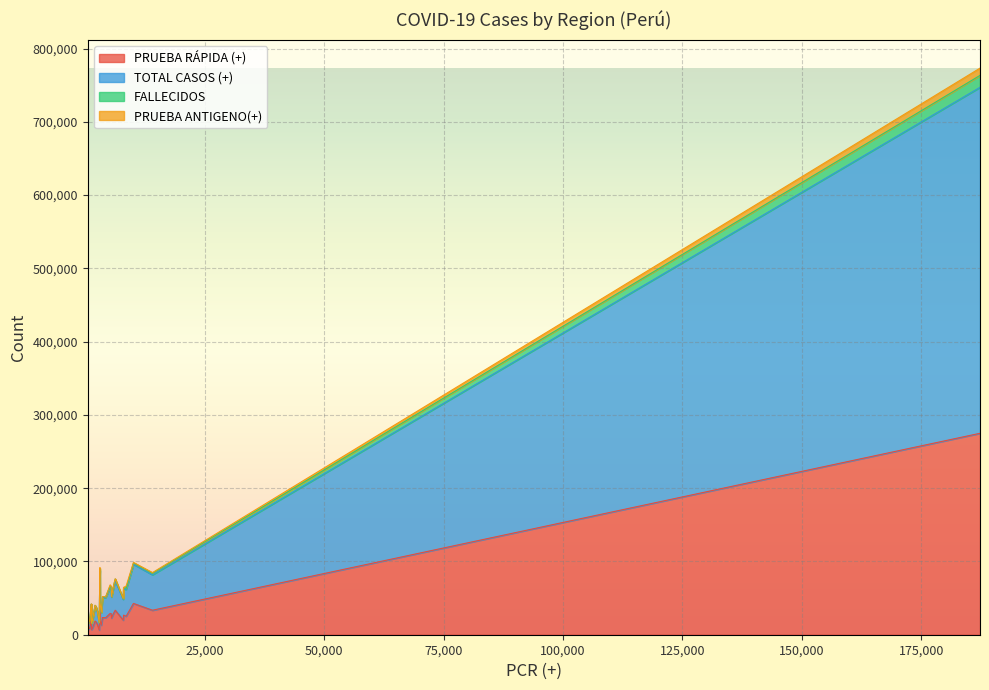

Reading right to left, what are all the values shown in this chart?

PRUEBA RÁPIDA (+): LIMA REGIÓN=26751	MADRE DE DIOS=8817	UCAYALI=20017	TUMBES=8672	PASCO=7014	HUANCAVELICA=7021	AYACUCHO=13055	SAN MARTIN=23201	LORETO=23460	TACNA=13895	PUNO=18689	APURIMAC=6425	HUANUCO=19316	CAJAMARCA=22829	ANCASH=25241	JUNIN=28792	ICA=29050	AMAZONAS=17133	PIURA=42028	LAMBAYEQUE=29357	CUSCO=19939	MOQUEGUA=16418	AREQUIPA=42682	LA LIBERTAD=33386	CALLAO=33428	LIMA METROPOLITANA=274917
TOTAL CASOS (+): LIMA REGIÓN=35479	MADRE DE DIOS=9765	UCAYALI=21444	TUMBES=10329	PASCO=7786	HUANCAVELICA=8502	AYACUCHO=16869	SAN MARTIN=27558	LORETO=27316	TACNA=16817	PUNO=20909	APURIMAC=9585	HUANUCO=23291	CAJAMARCA=28557	ANCASH=36634	JUNIN=34917	ICA=35679	AMAZONAS=19645	PIURA=46163	LAMBAYEQUE=35543	CUSCO=28377	MOQUEGUA=17892	AREQUIPA=53481	LA LIBERTAD=40002	CALLAO=48365	LIMA METROPOLITANA=472117
FALLECIDOS: LIMA REGIÓN=1664	MADRE DE DIOS=167	UCAYALI=427	TUMBES=380	PASCO=185	HUANCAVELICA=178	AYACUCHO=412	SAN MARTIN=830	LORETO=1053	TACNA=373	PUNO=469	APURIMAC=205	HUANUCO=625	CAJAMARCA=677	ANCASH=1676	JUNIN=1145	ICA=1944	AMAZONAS=279	PIURA=2307	LAMBAYEQUE=2036	CUSCO=612	MOQUEGUA=405	AREQUIPA=1773	LA LIBERTAD=2631	CALLAO=2141	LIMA METROPOLITANA=16263
PRUEBA ANTIGENO(+): LIMA REGIÓN=691	MADRE DE DIOS=7	UCAYALI=136	TUMBES=146	PASCO=219	HUANCAVELICA=151	AYACUCHO=441	SAN MARTIN=70	LORETO=233	TACNA=348	PUNO=146	APURIMAC=217	HUANUCO=868	CAJAMARCA=212	ANCASH=2816	JUNIN=683	ICA=1396	AMAZONAS=192	PIURA=1048	LAMBAYEQUE=234	CUSCO=478	MOQUEGUA=297	AREQUIPA=687	LA LIBERTAD=321	CALLAO=849	LIMA METROPOLITANA=9935